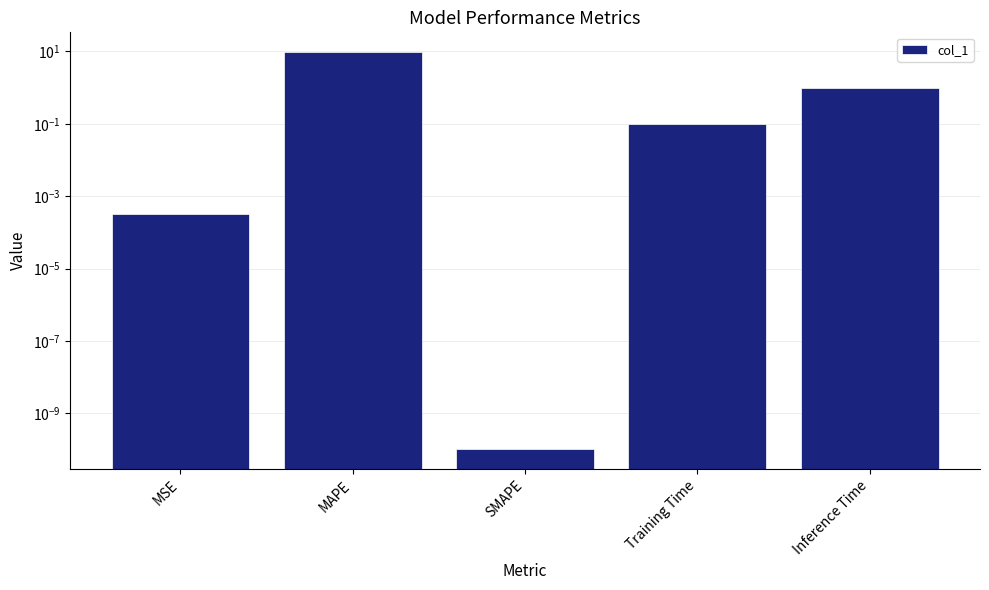

Which category has the highest value across all series?

MAPE